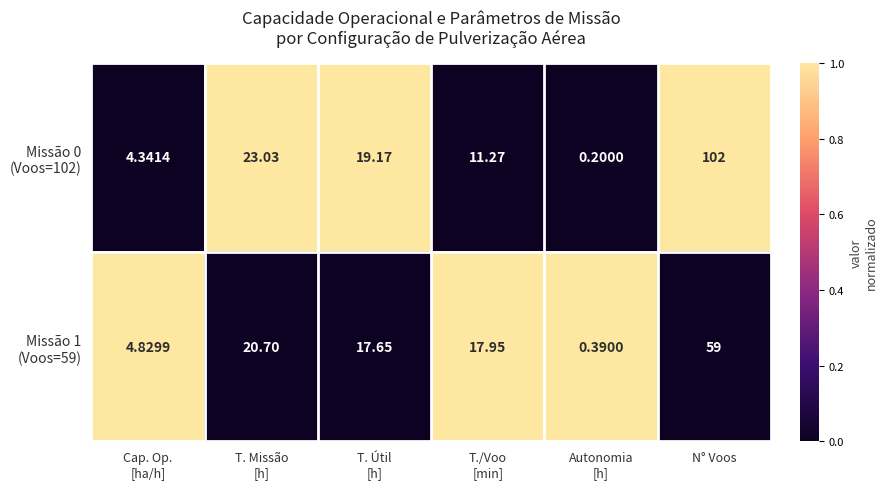

Which category has the highest value across all series?

N° Voos